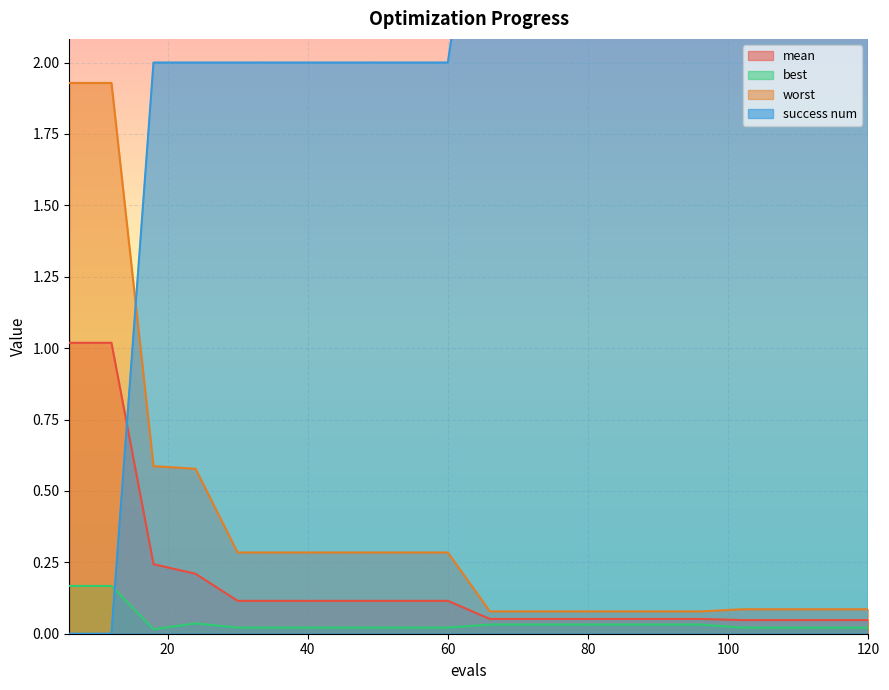

What is the difference between the maximum and second lowest values in the worst series?

1.9